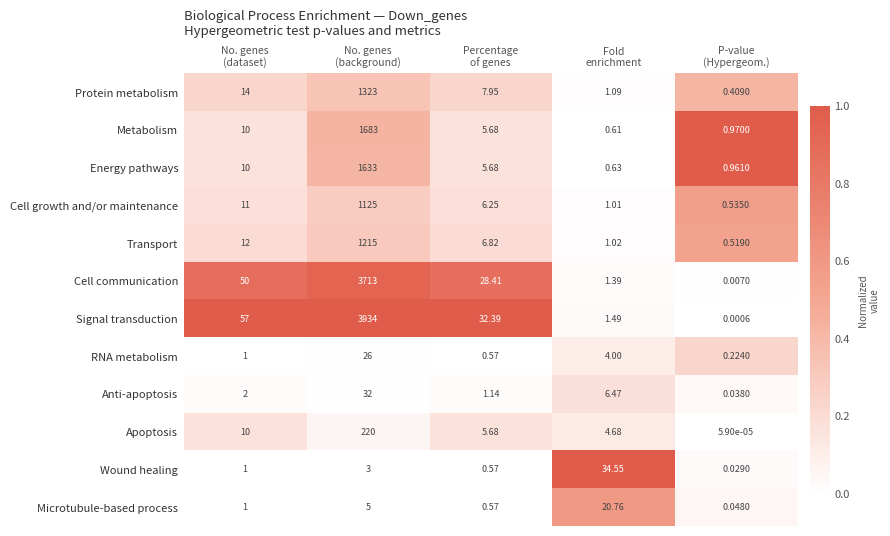

Which series has the largest range (max minus min)?

Signal transduction